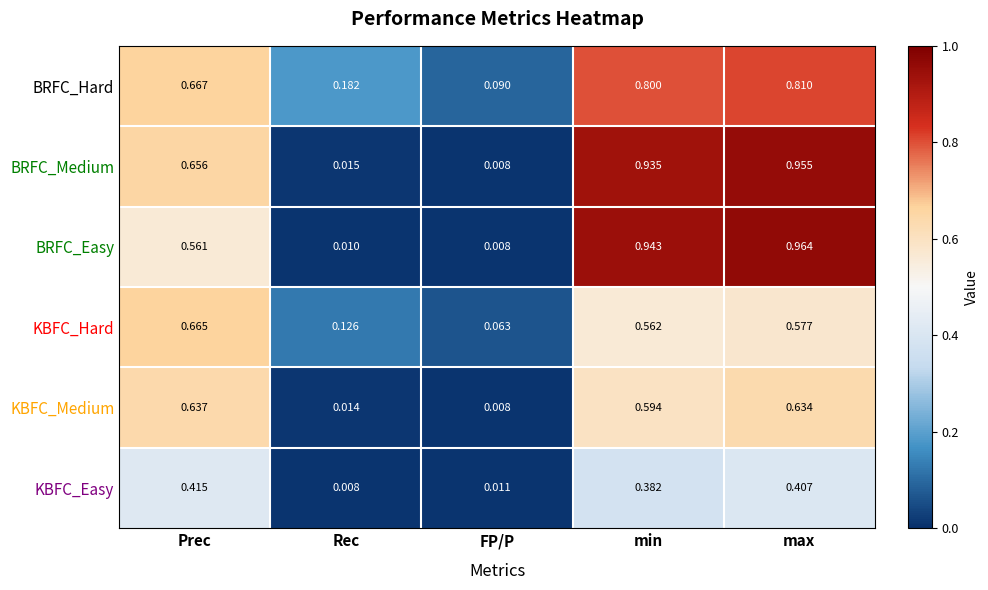

At max, list the series in order from smallest to largest.

KBFC_Easy, KBFC_Hard, KBFC_Medium, BRFC_Hard, BRFC_Medium, BRFC_Easy